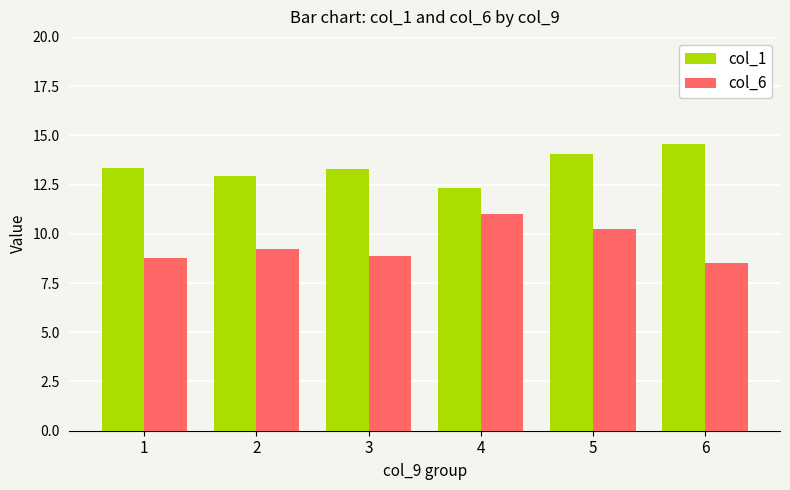

Is it true that col_1 equals 23.3 at 1?

False